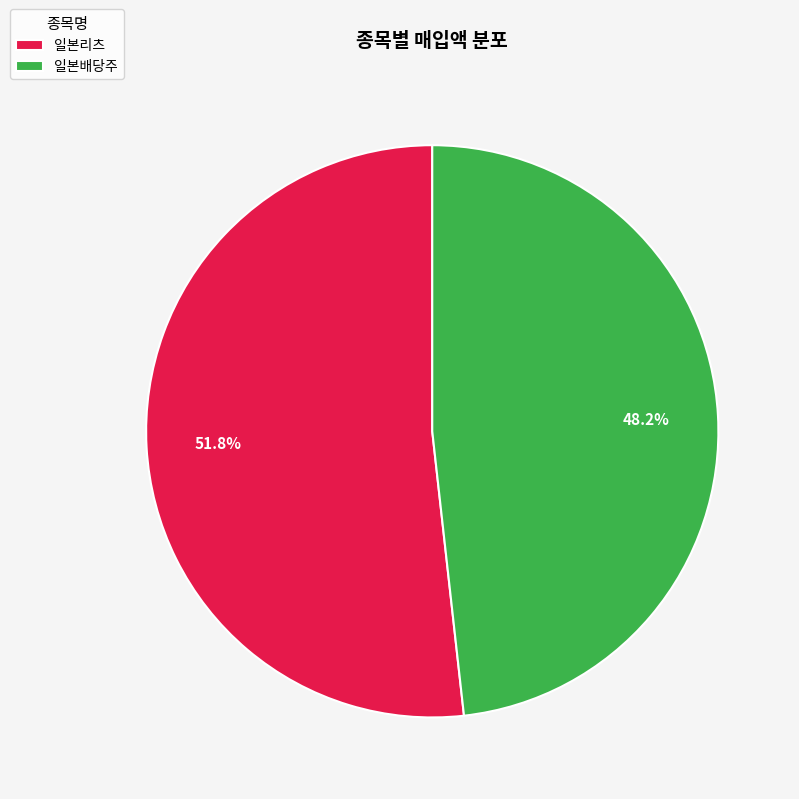

Is there any slice that represents more than half of the pie?

Yes